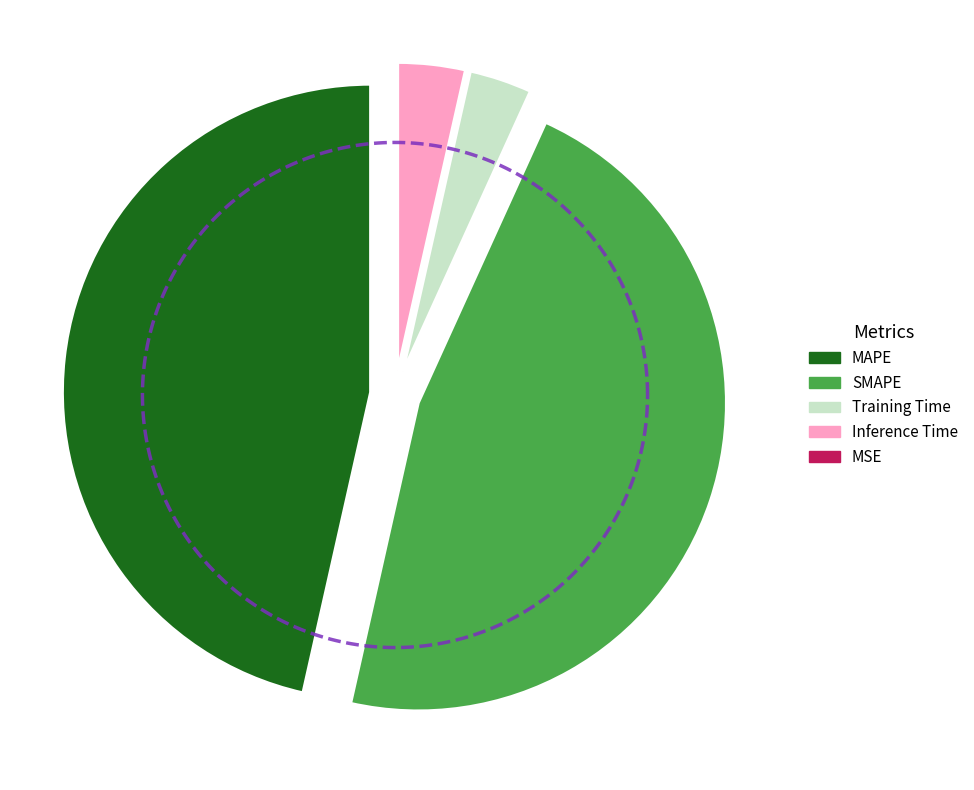

The SMAPE slice represents 47% of the pie. True or false?

True